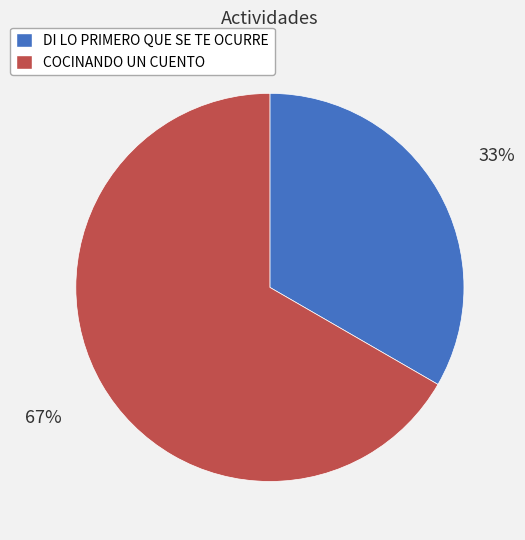

Is there a majority slice in this chart?

Yes